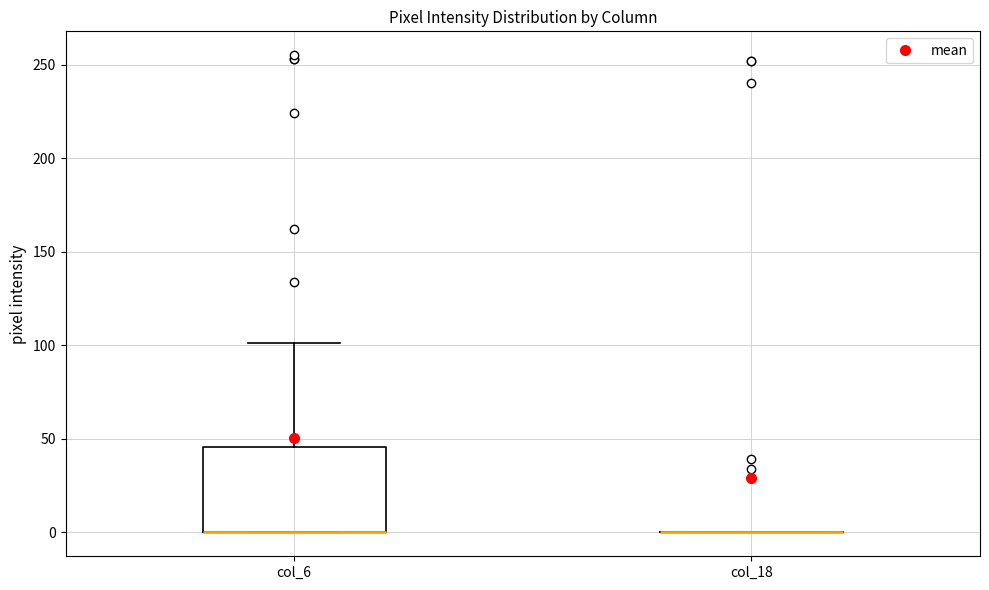

Reading left to right, read every box against the y-axis: the position of its median line, the range the box covers, and the ends of its whiskers. The values are not printed on the chart, so give them approximately, as read against the axis.

col_6: median 0 (drawn on the box's lower edge), box 0 to 45, whiskers 0 to 100
col_18: box collapsed to a line at 0, whiskers 0 to 0